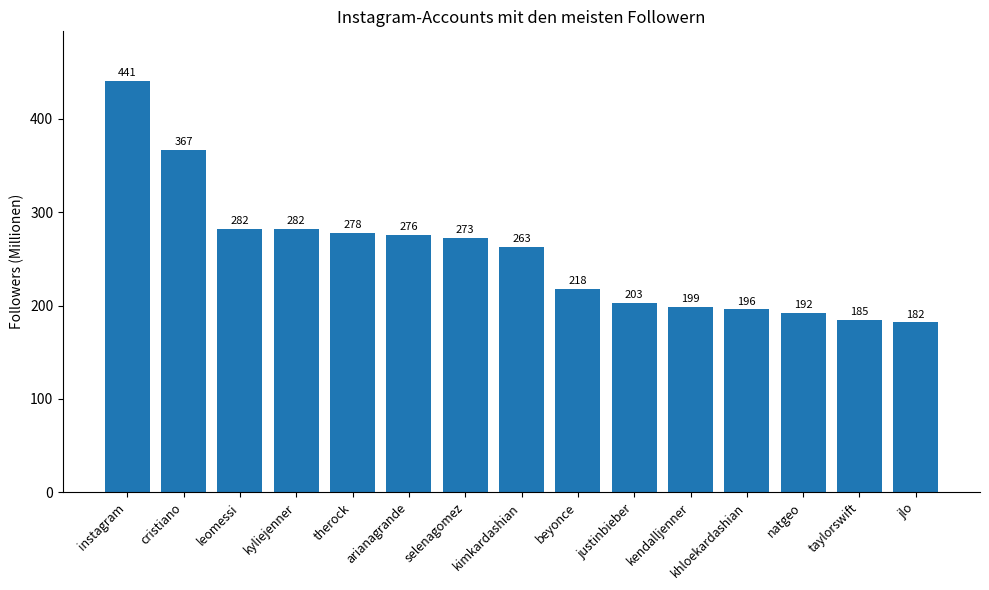

Where does the data first go above 263?

instagram